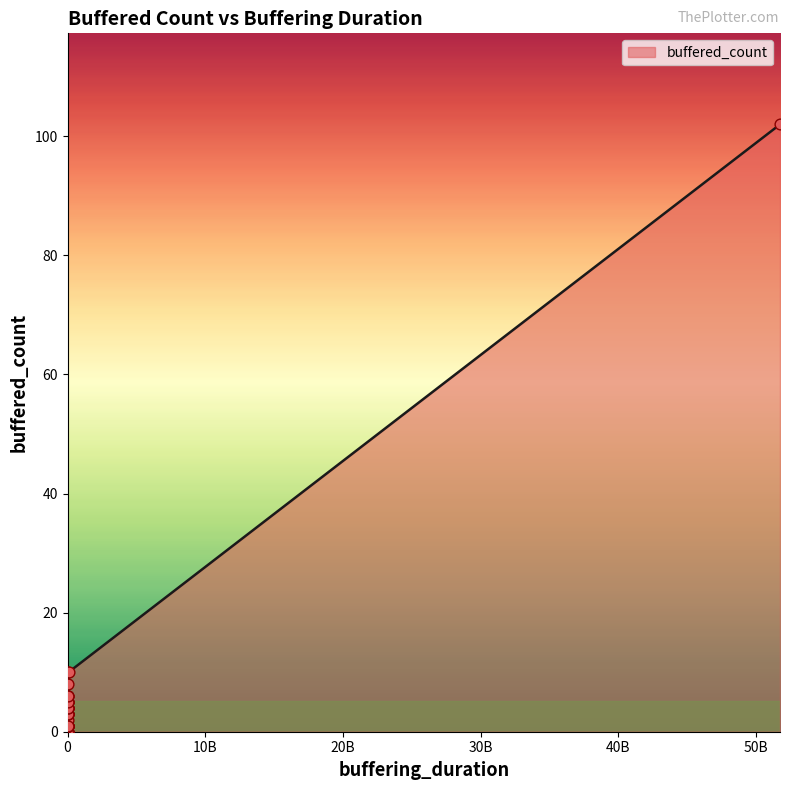

What is the change in value from 60589198 to 27037665?

-4